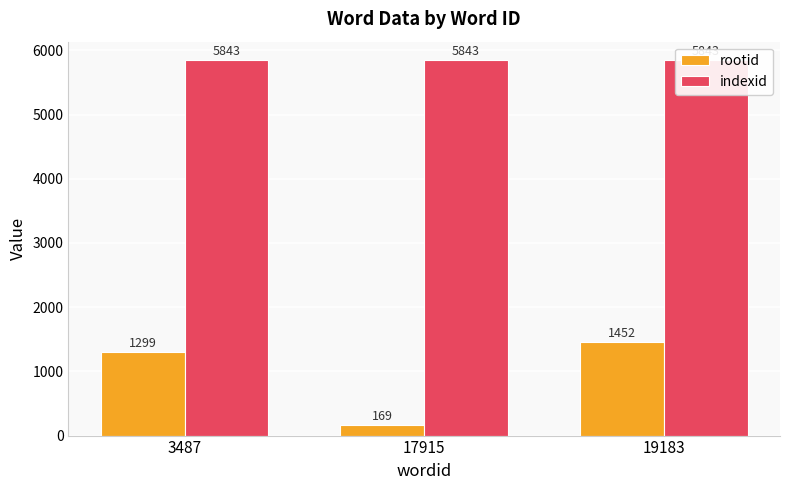

The rootid series shows 169 at 17915. True or false?

True